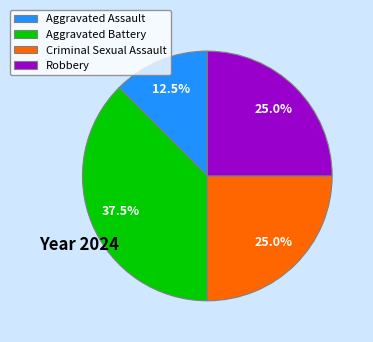

Is there a majority slice in this chart?

No